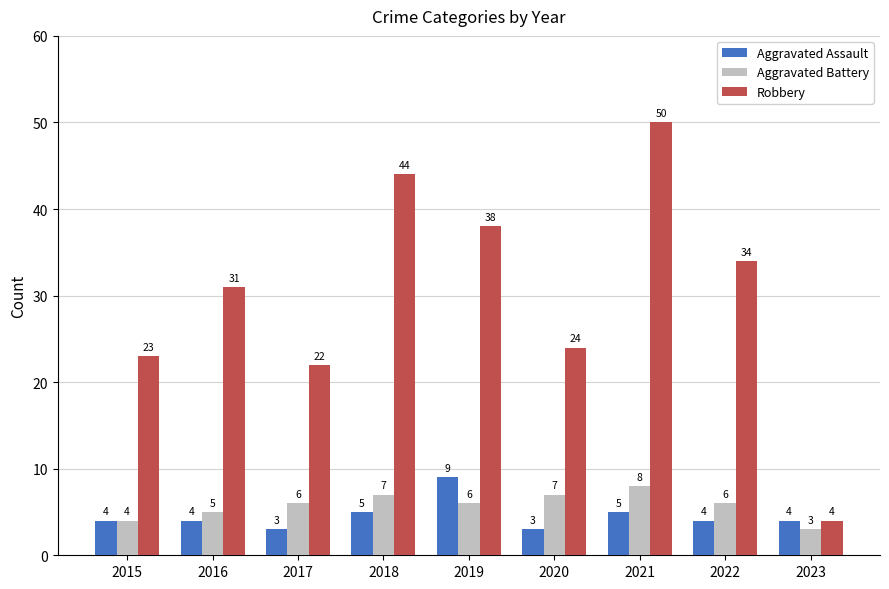

At which label does Aggravated Battery reach its peak?

2021